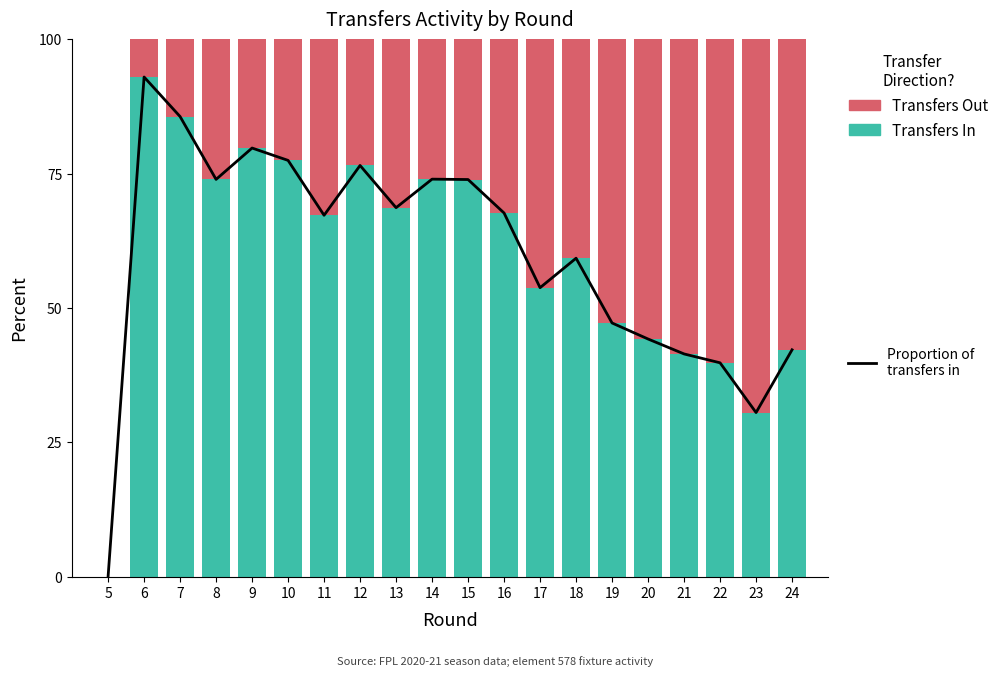

At which label does Transfers Out first exceed 32?

11